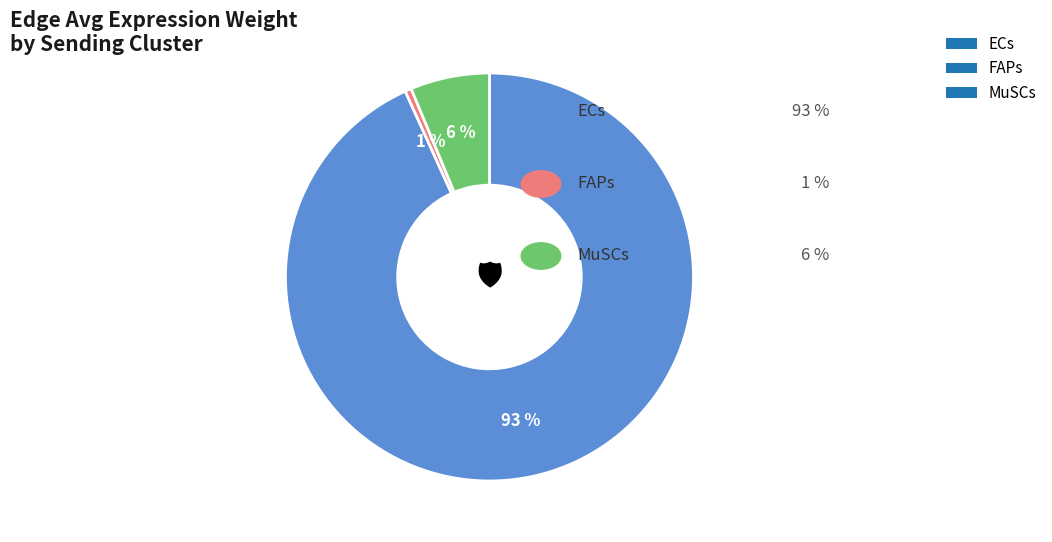

Is the sum of ECs and FAPs greater than half?

Yes